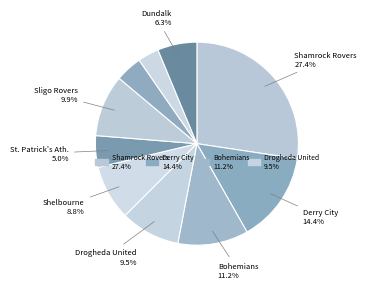

How many segments does this pie chart have?

7